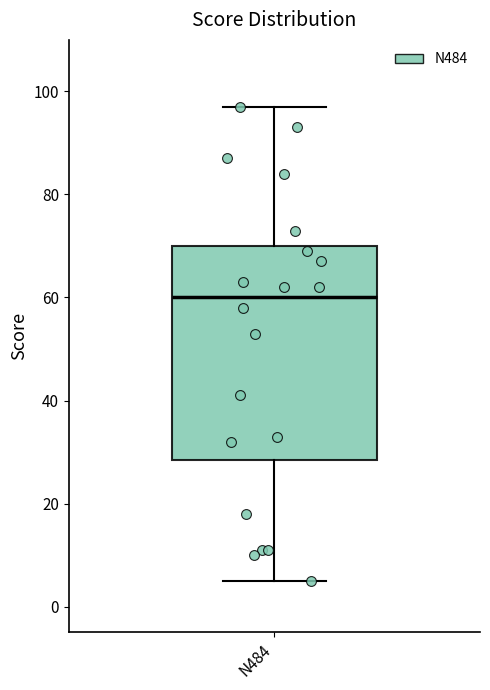

Read this box plot against the y-axis: the position of the median line, the range covered by the box, and the ends of both whiskers. The values are not printed on the chart, so give them approximately, as read against the axis.

median 60, box 28 to 70, whiskers 6 to 98